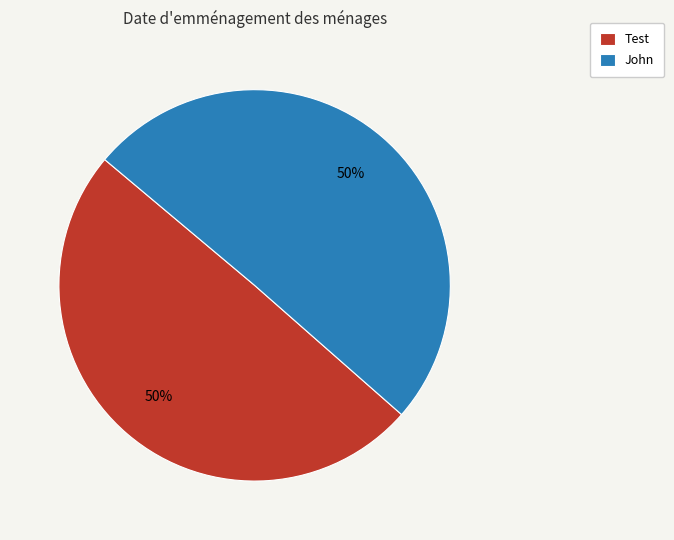

To the nearest percent, what is the combined percentage of John and Test?

100%